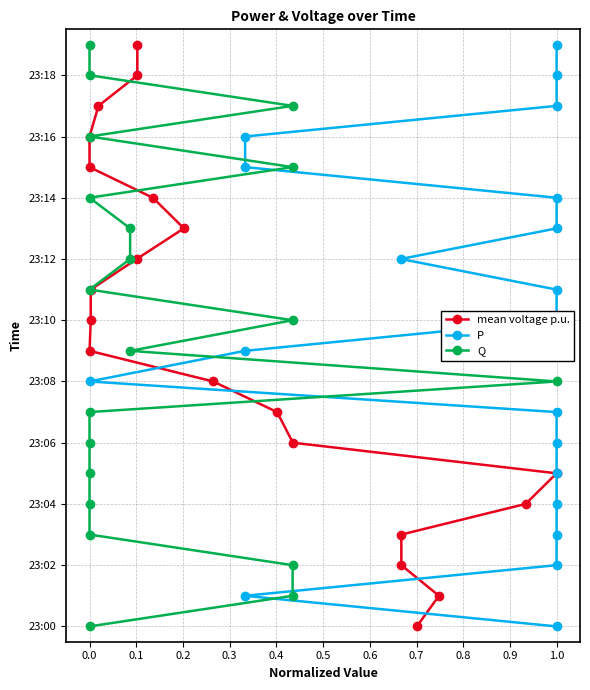

How many lines are shown in the chart?

3